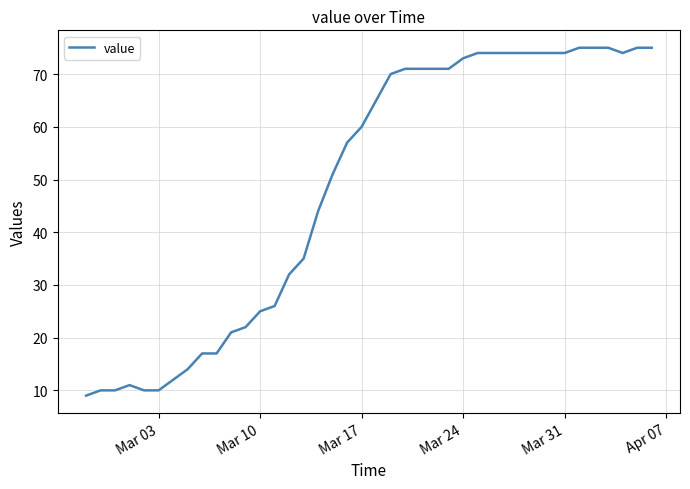

What is the smallest value displayed?

9